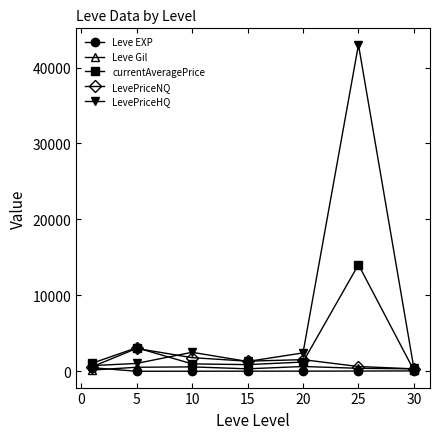

Which series has the largest total across all categories?

LevePriceHQ